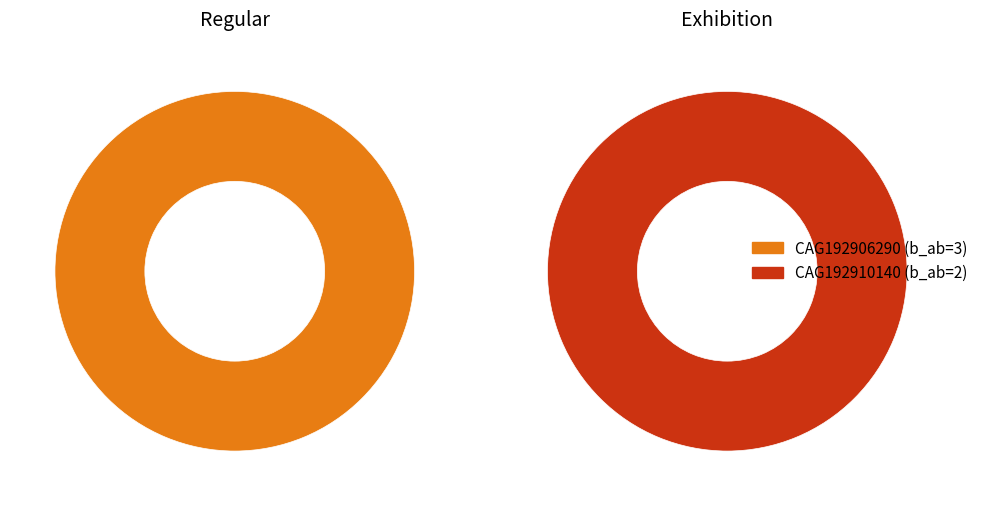

Which has a higher value, CAG192910140 or CAG192906290?

CAG192906290